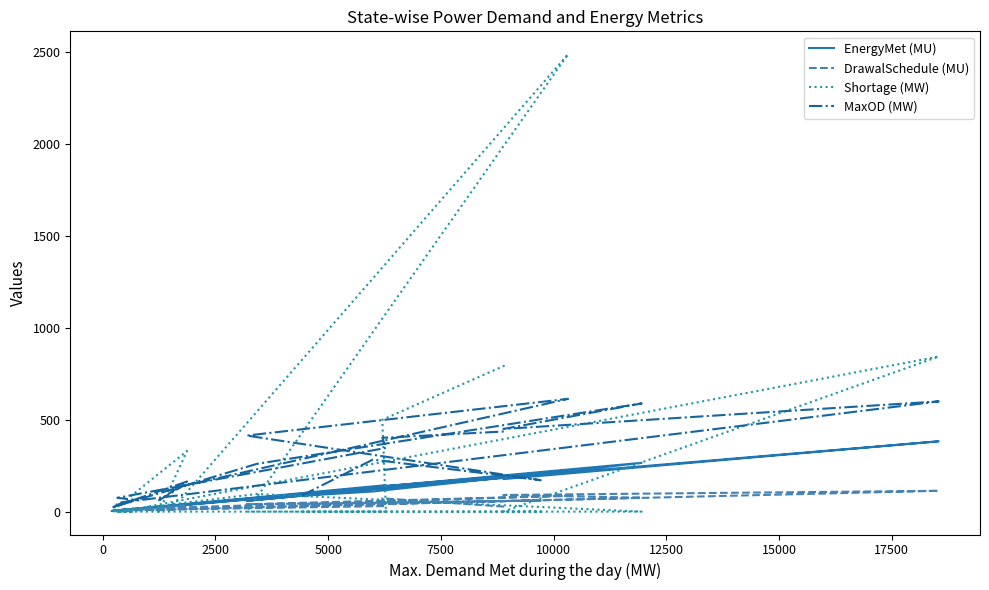

What is the spread (max minus min) of values at 2500?

206.8